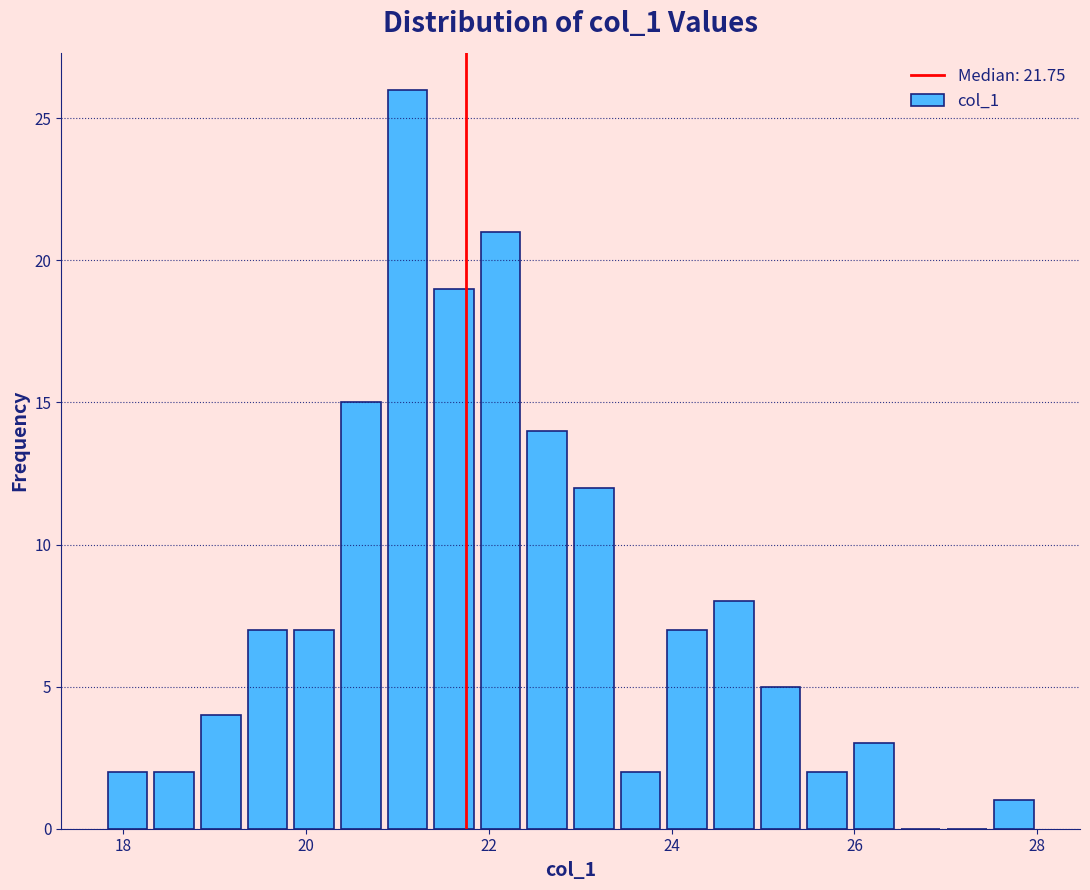

Around what value on the x-axis is the tallest bar? Give the approximate position of its centre, as read against the axis.

21.2